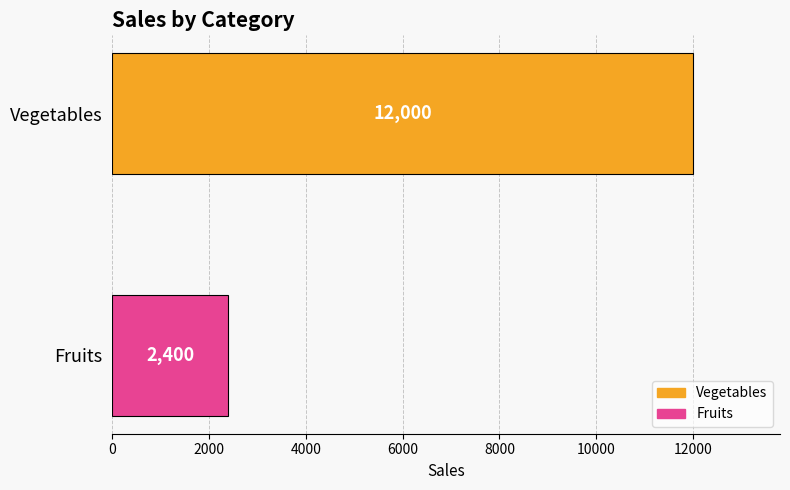

Count the number of data series in this chart.

2